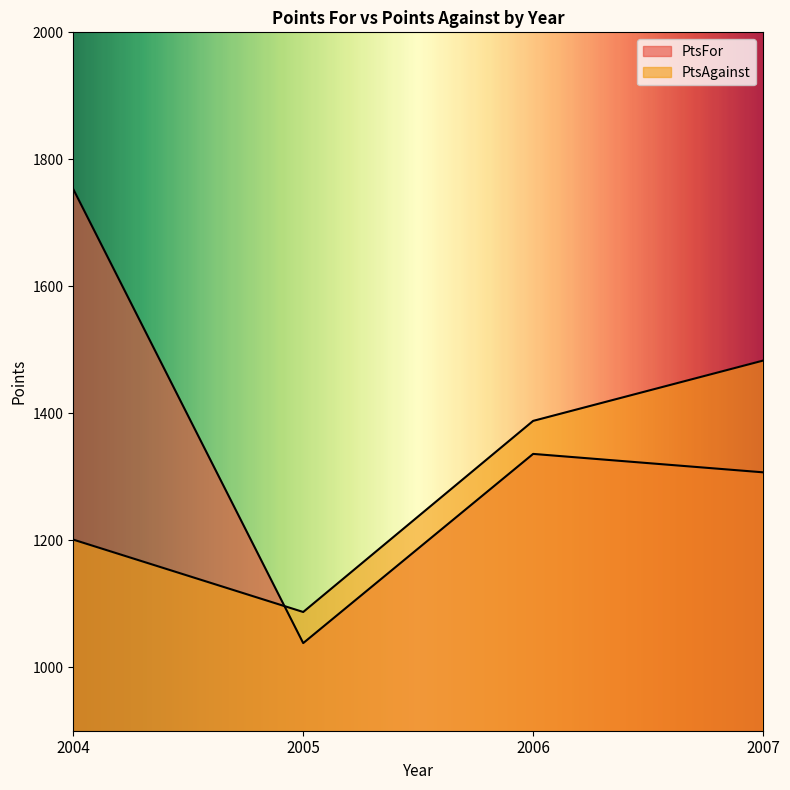

Between 2006 and 2007, which is larger?

2006